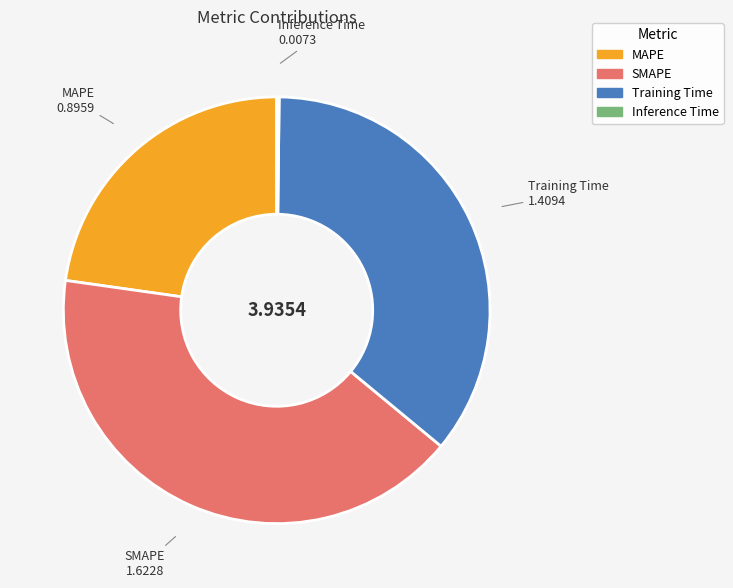

Is there a majority slice in this chart?

No